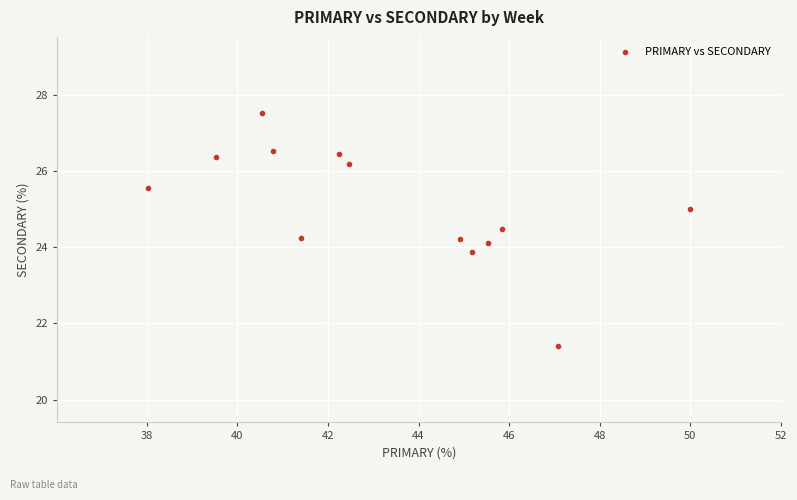

What is the range of X values (max minus min)?

12.0